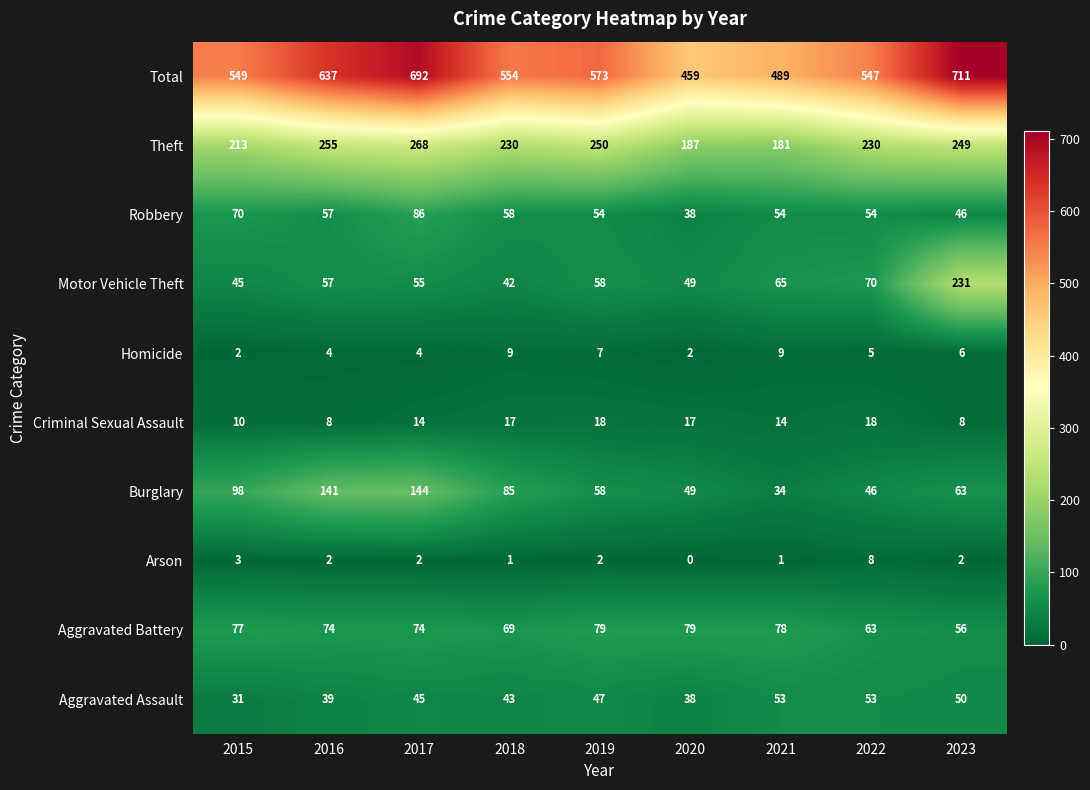

At which category is the sum across all series the highest?

2023